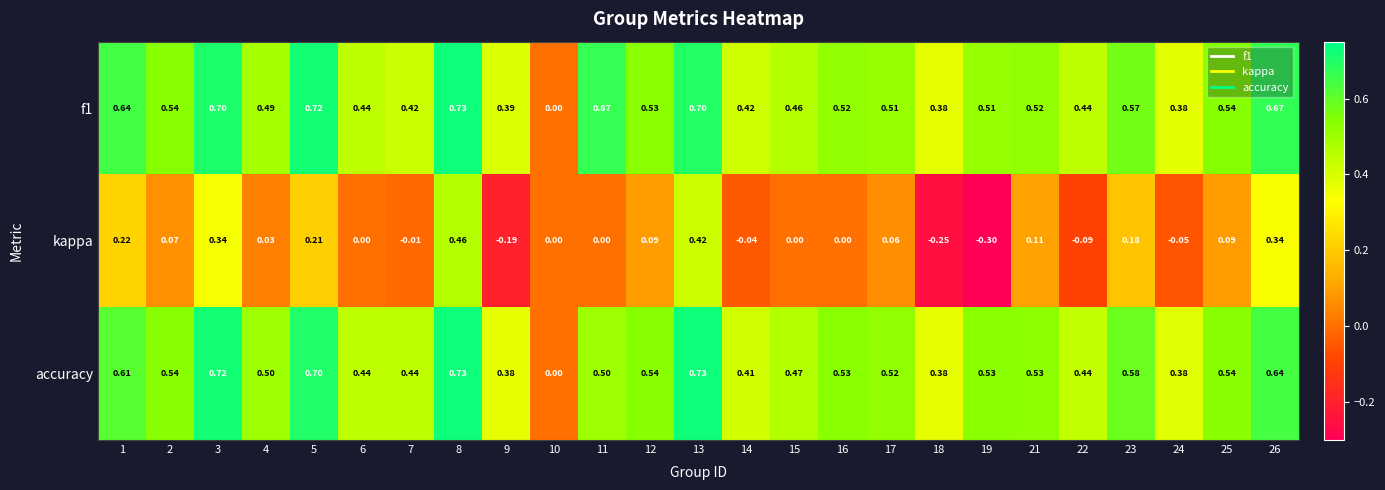

Which series has the largest range (max minus min)?

kappa